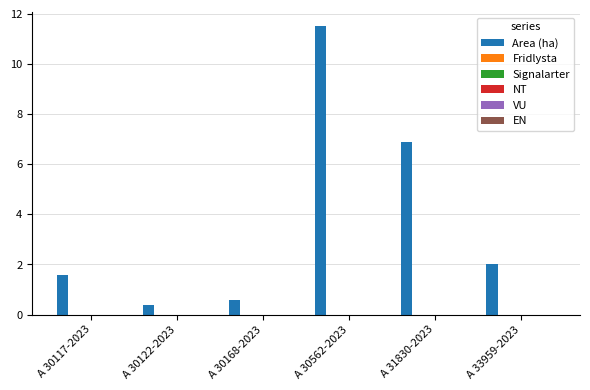

What is the value of the 2nd bar from the left?

0.4